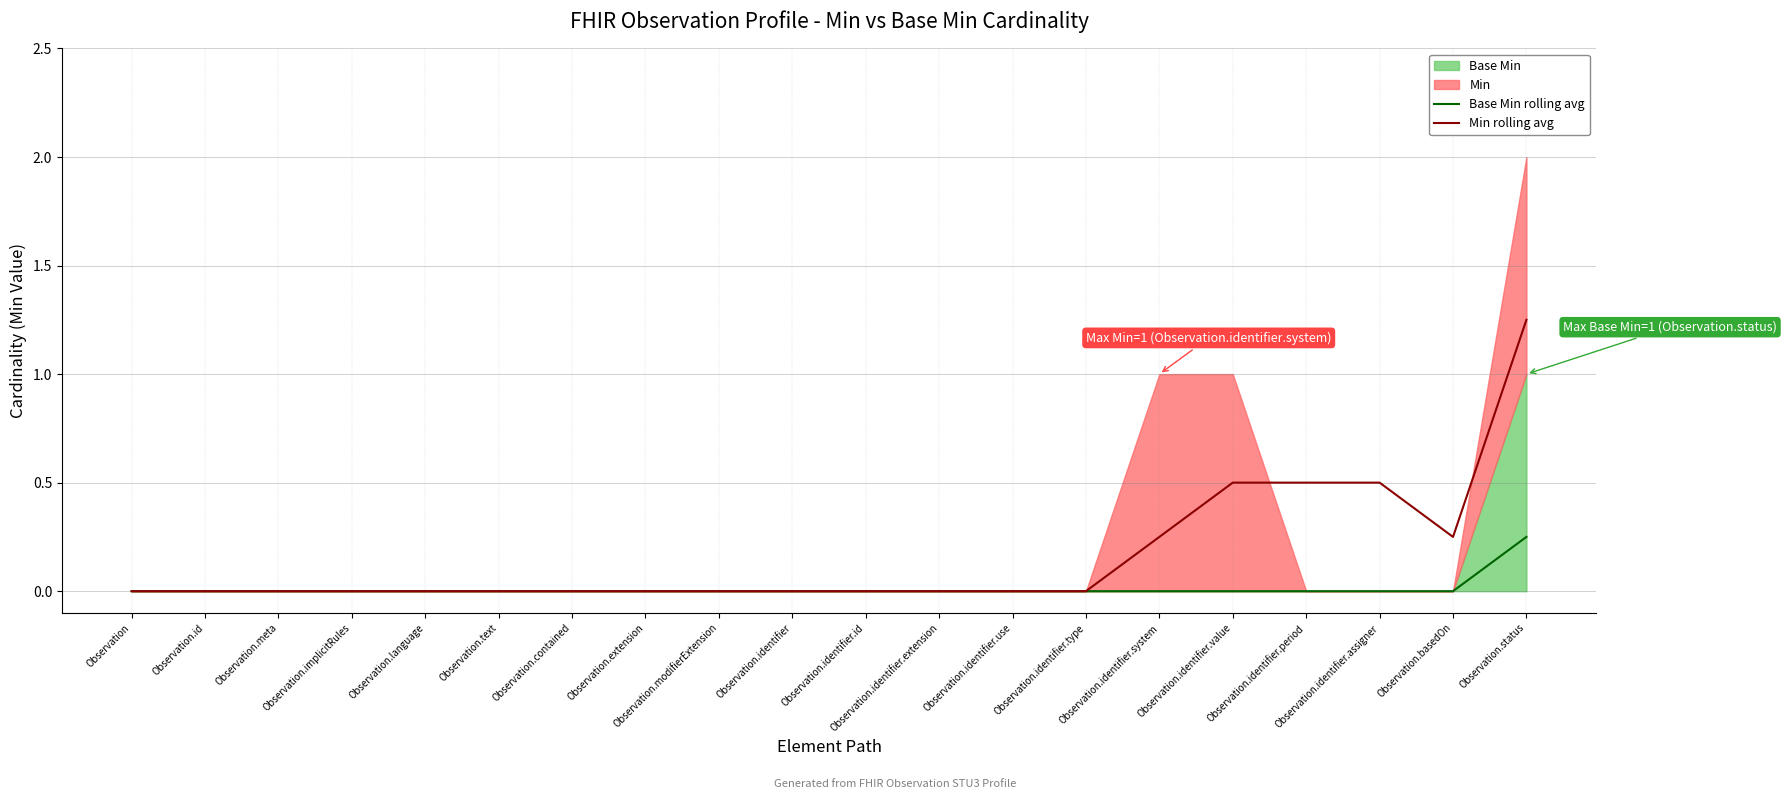

Reading right to left, transcribe all the data shown in this chart.

Base Min rolling avg: Observation.status=0.2	Observation.basedOn=0.0	Observation.identifier.assigner=0.0	Observation.identifier.period=0.0	Observation.identifier.value=0.0	Observation.identifier.system=0.0	Observation.identifier.type=0.0	Observation.identifier.use=0.0	Observation.identifier.extension=0.0	Observation.identifier.id=0.0	Observation.identifier=0.0	Observation.modifierExtension=0.0	Observation.extension=0.0	Observation.contained=0.0	Observation.text=0.0	Observation.language=0.0	Observation.implicitRules=0.0	Observation.meta=0.0	Observation.id=0.0	Observation=0.0
Min rolling avg: Observation.status=1.2	Observation.basedOn=0.2	Observation.identifier.assigner=0.5	Observation.identifier.period=0.5	Observation.identifier.value=0.5	Observation.identifier.system=0.2	Observation.identifier.type=0.0	Observation.identifier.use=0.0	Observation.identifier.extension=0.0	Observation.identifier.id=0.0	Observation.identifier=0.0	Observation.modifierExtension=0.0	Observation.extension=0.0	Observation.contained=0.0	Observation.text=0.0	Observation.language=0.0	Observation.implicitRules=0.0	Observation.meta=0.0	Observation.id=0.0	Observation=0.0